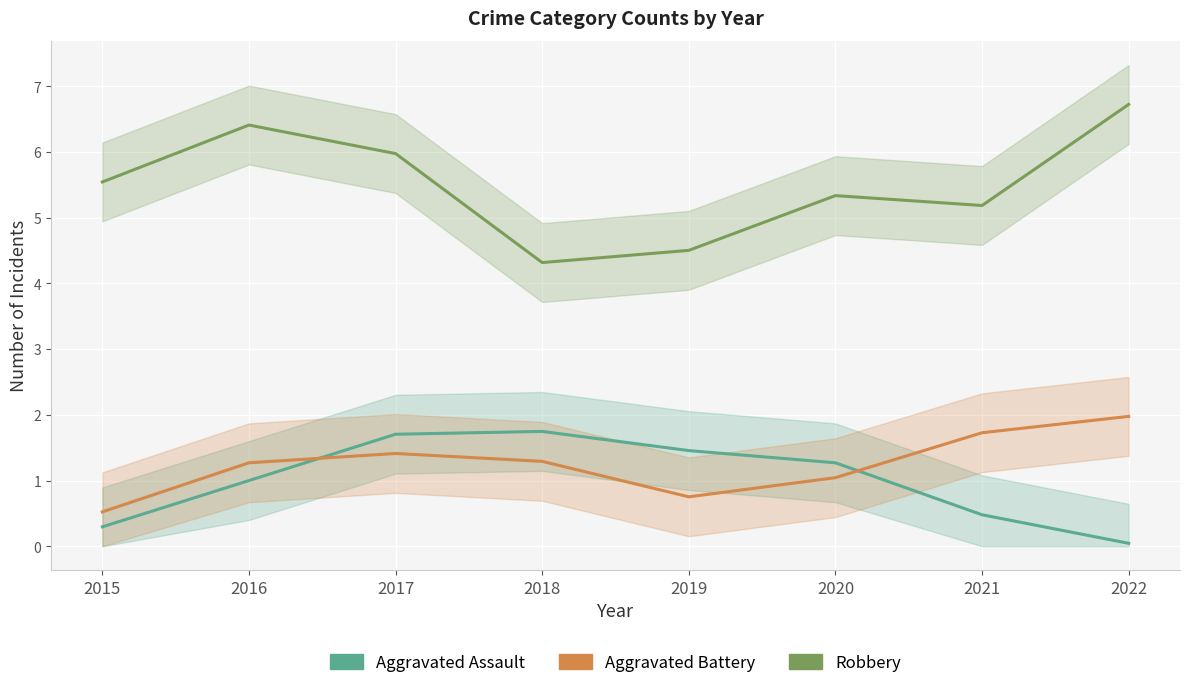

How many times do Aggravated Assault and Aggravated Battery cross each other?

2